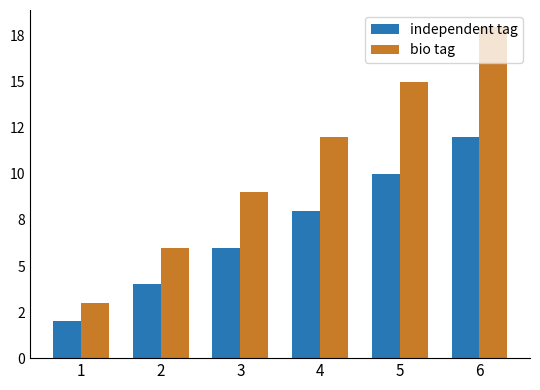

What is the approximate value of independent tag at 1?

2